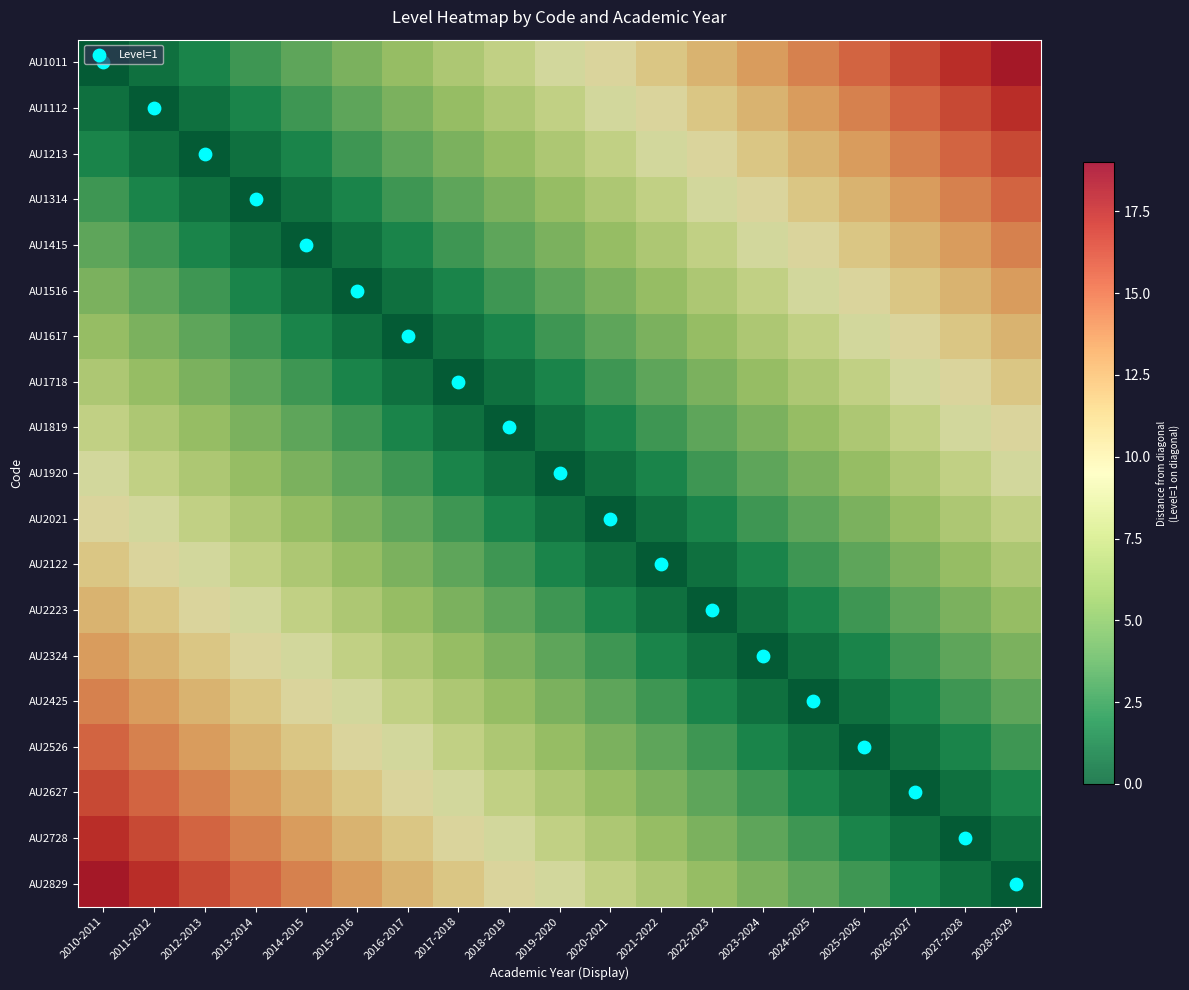

What is the total value across all series at 2016-2017?

99